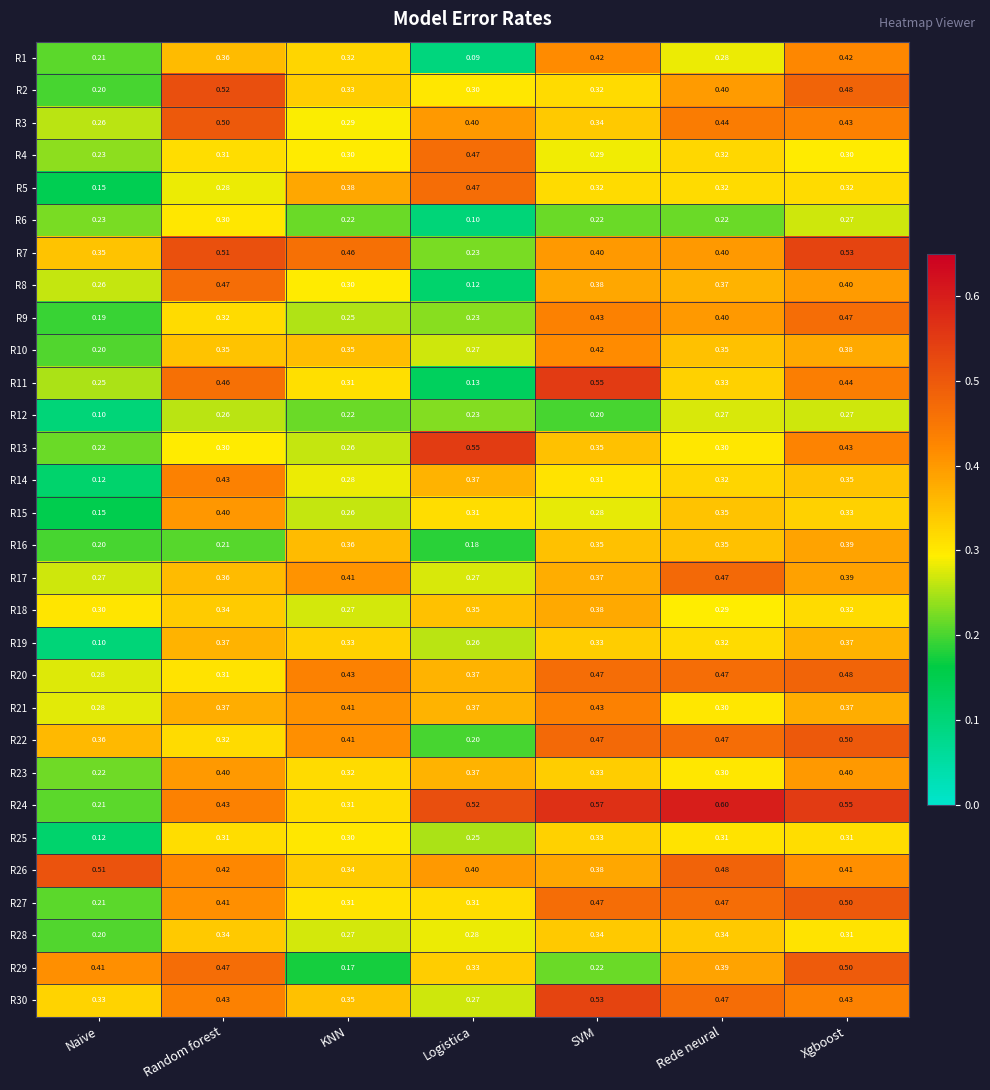

Which category has the highest value across all series?

Rede neural